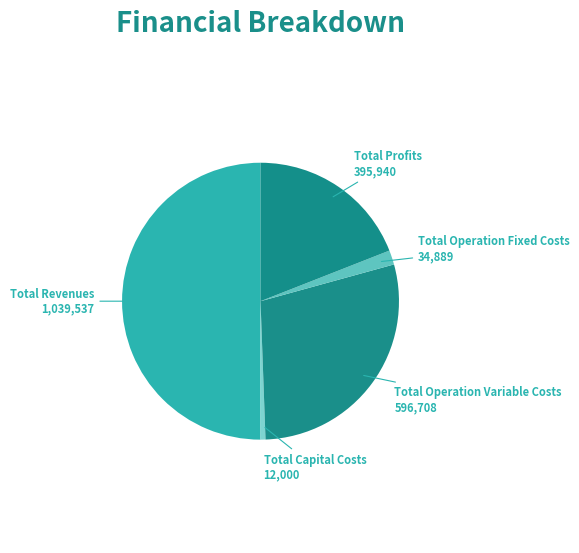

Count the number of slices in the pie.

5